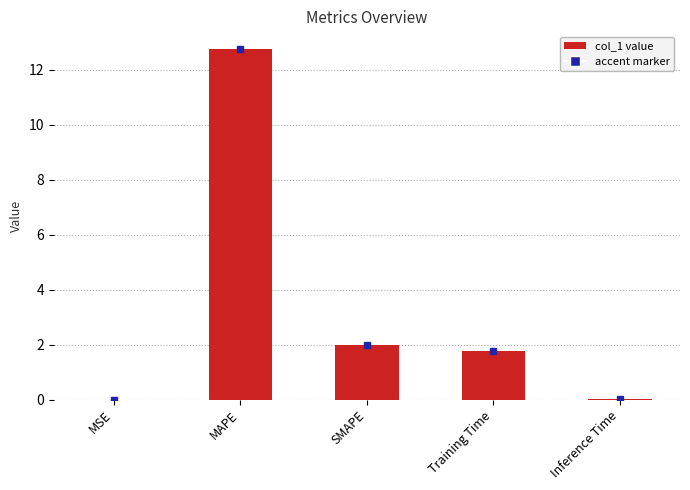

Does the chart contain stacked bars?

No